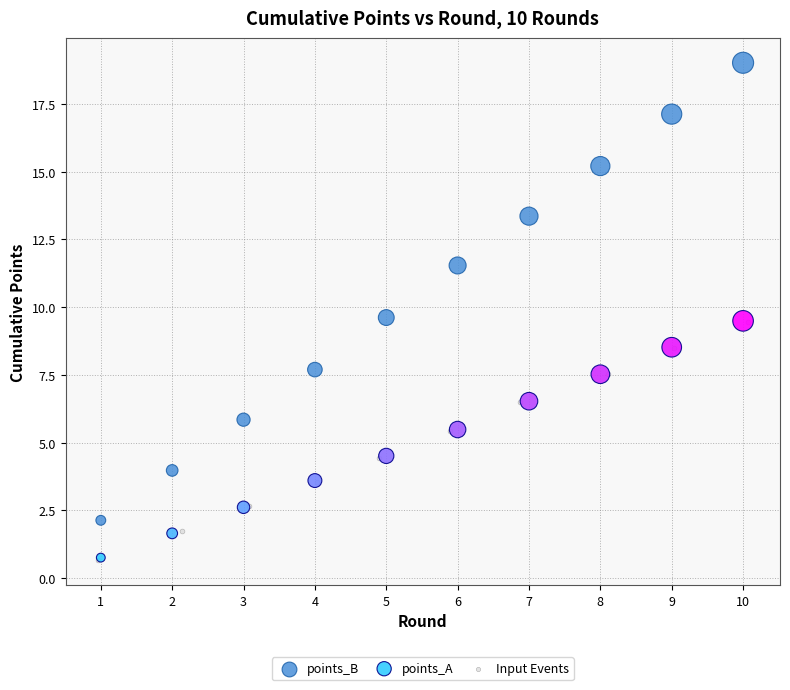

Which series has the widest spread of Y values?

points_B